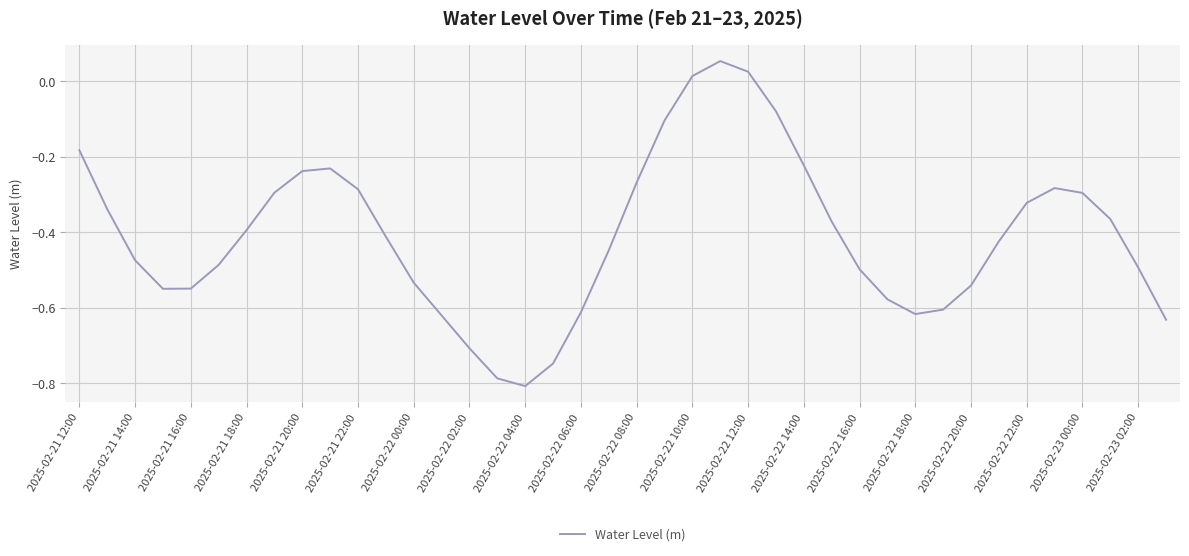

What is the difference between the maximum and minimum values?

0.9